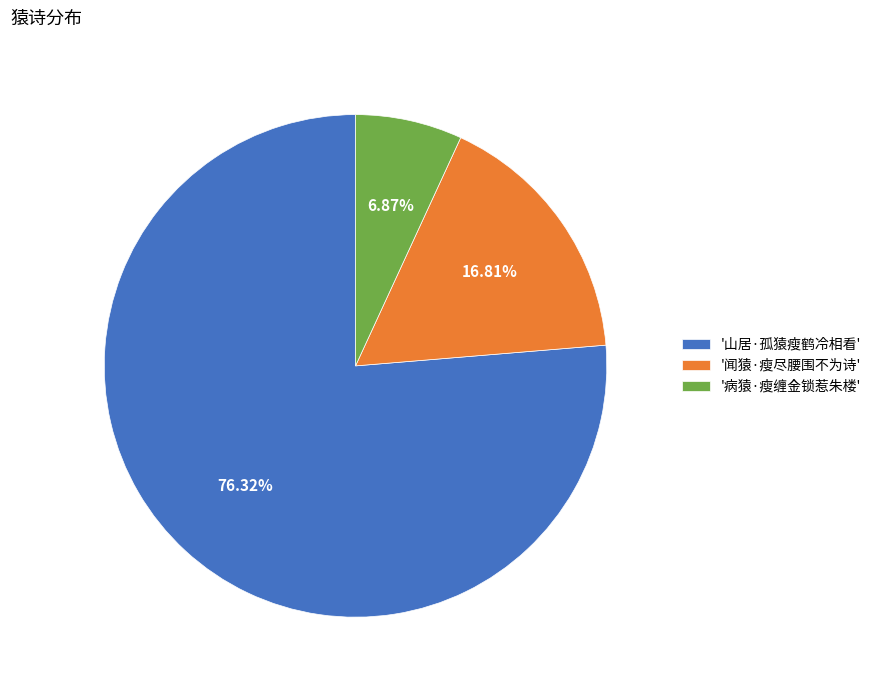

What is the smallest slice in the pie chart?

'病猿·瘦缠金锁惹朱楼'